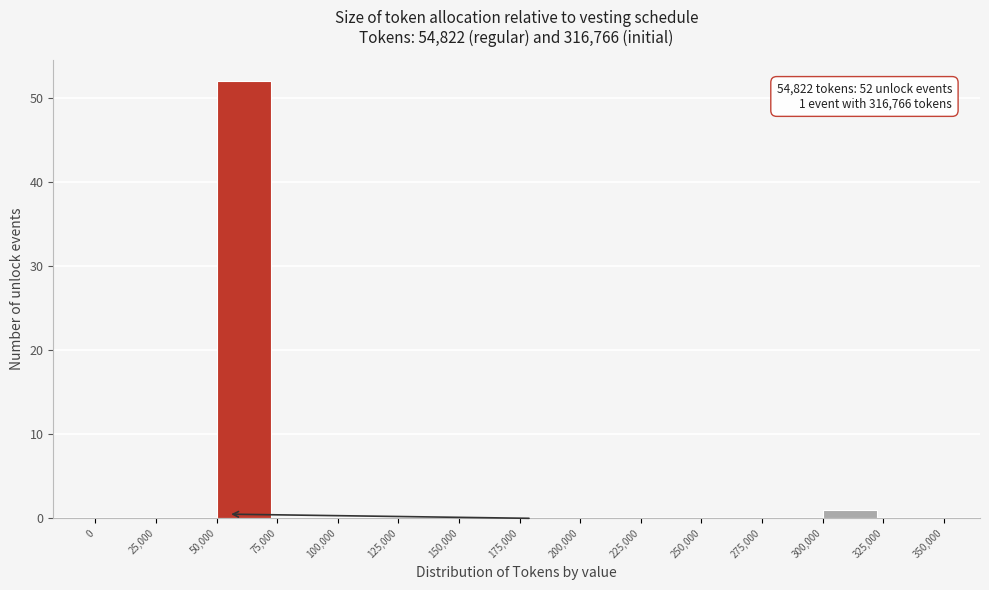

Which range on the x-axis has the tallest bar?

50,000 to 75,000